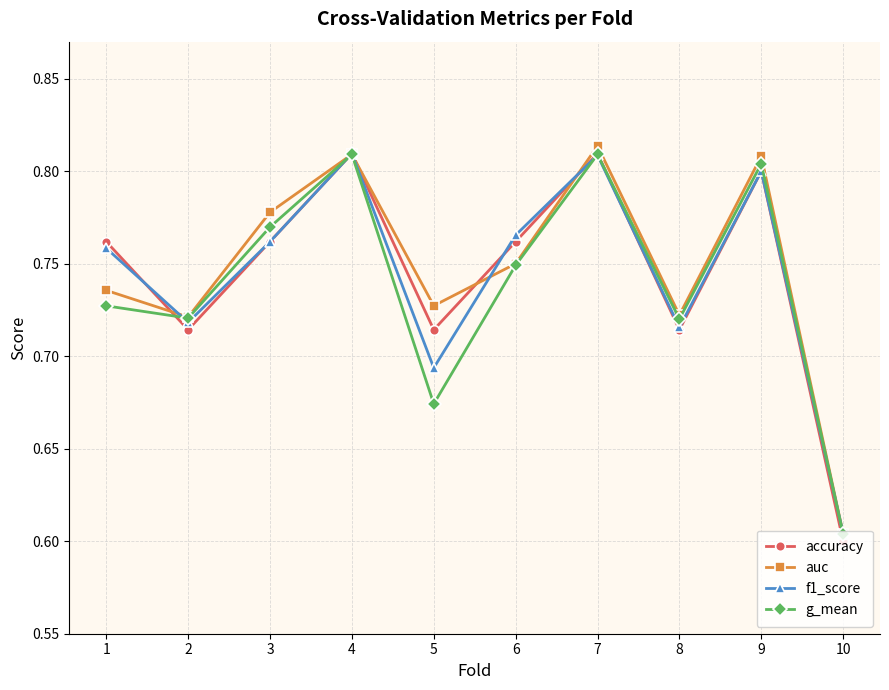

At which category does the chart reach its peak across all series?

7